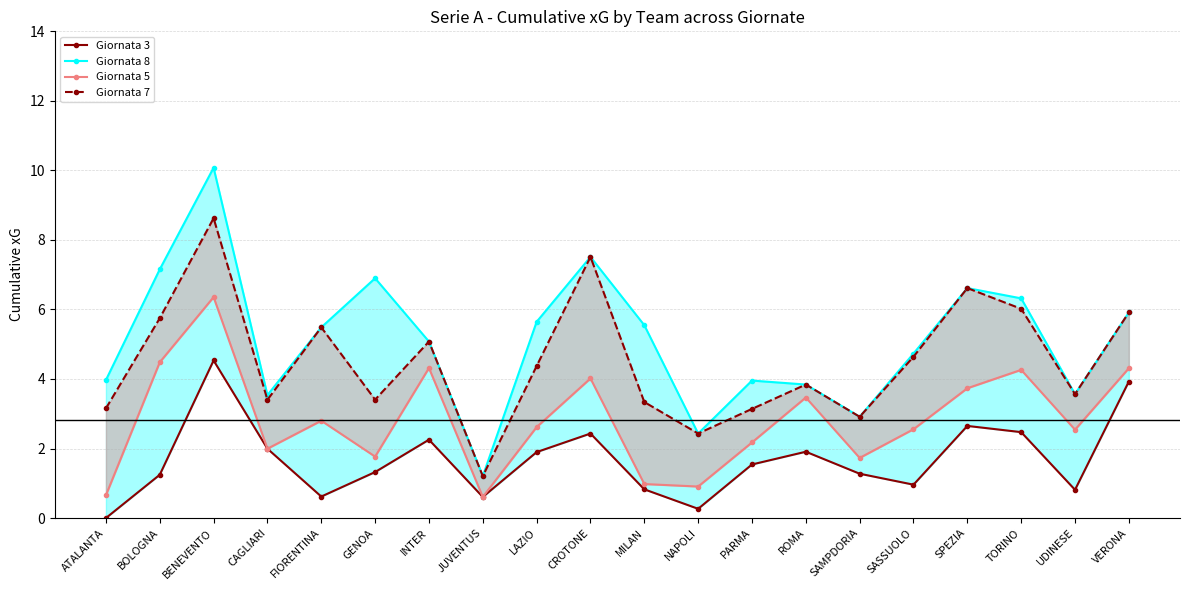

What is the approximate value of Giornata 7 at GENOA?

3.4